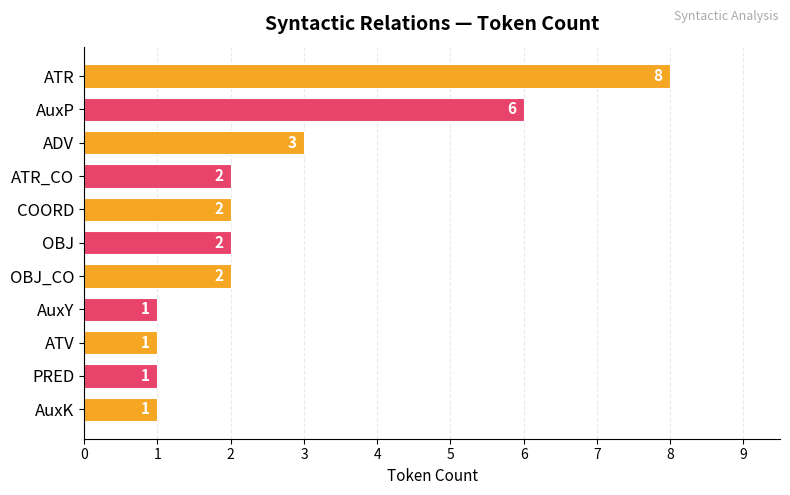

At which label is the value closest to 4?

ADV